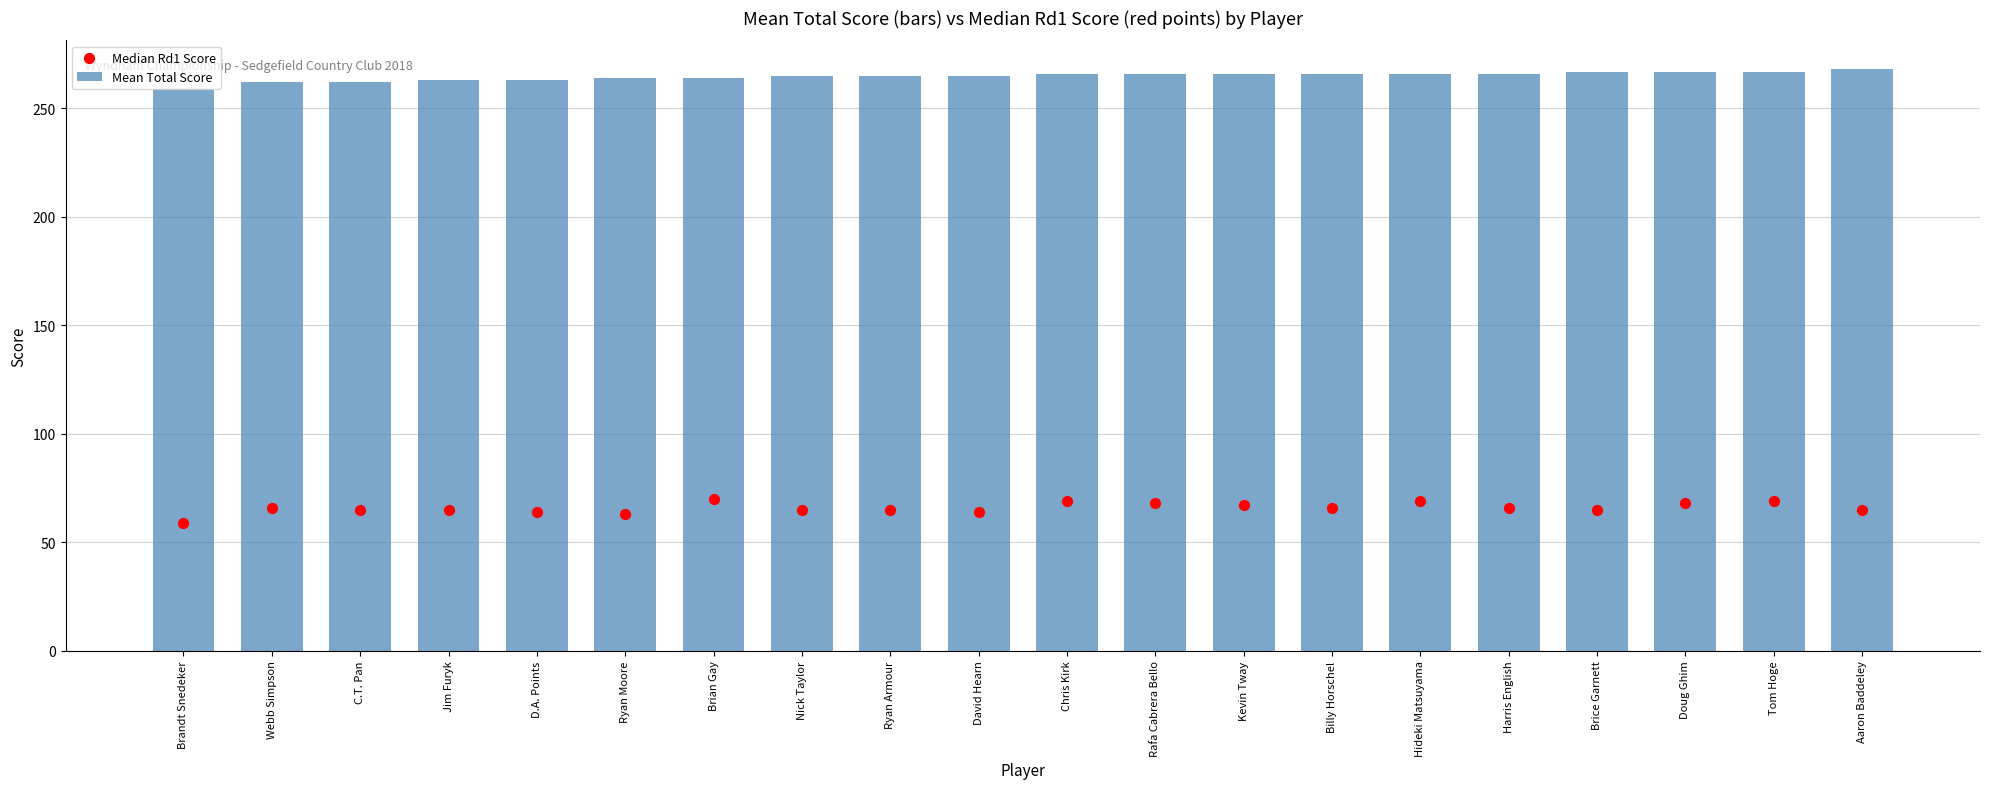

Which series reaches the minimum Y coordinate?

Median Rd1 Score